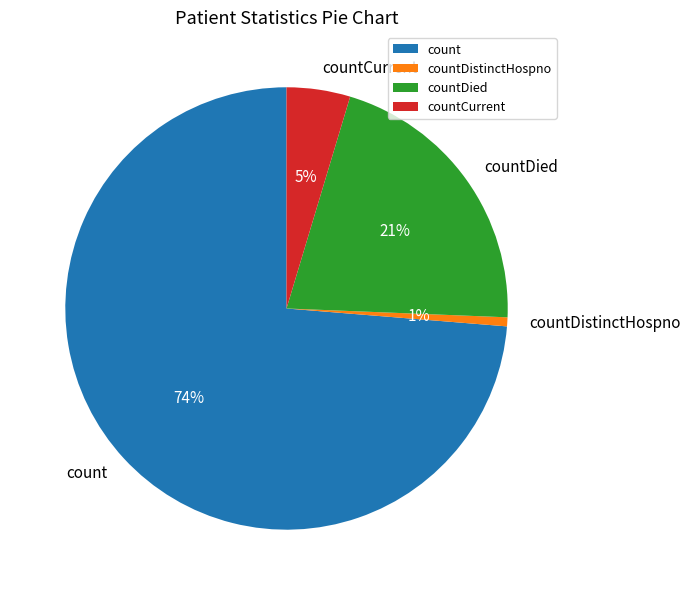

Is it true that count is 61% of the pie?

False